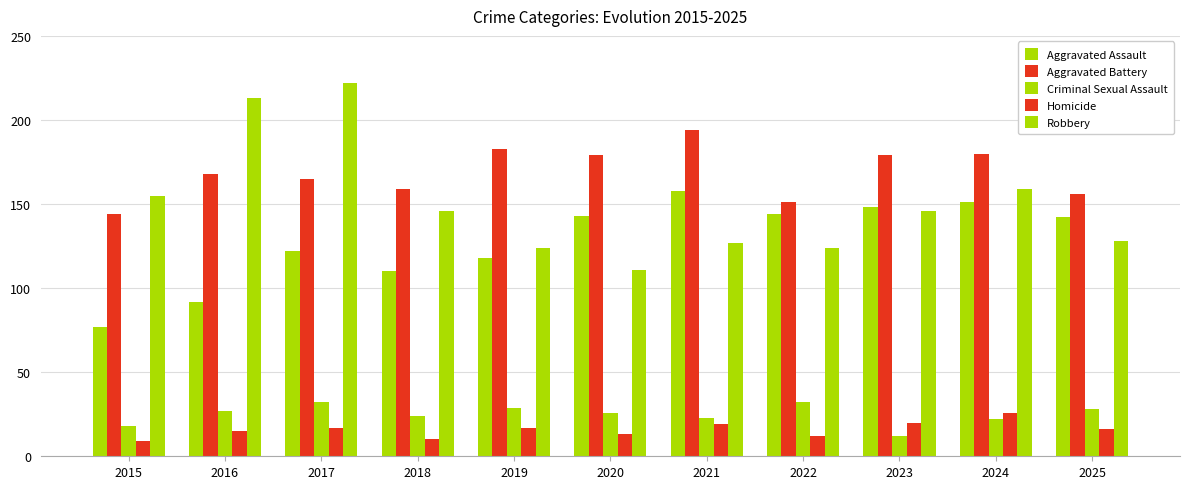

Count the number of data series in this chart.

5